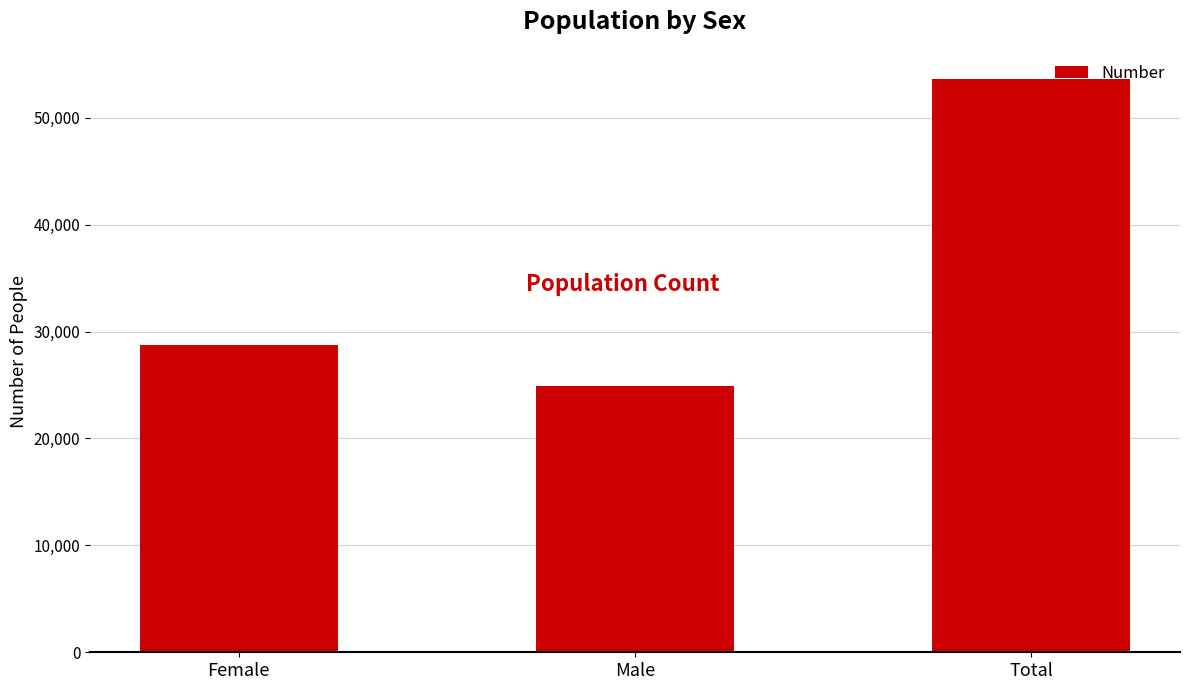

What is the difference between the values at Total and Female?

24945